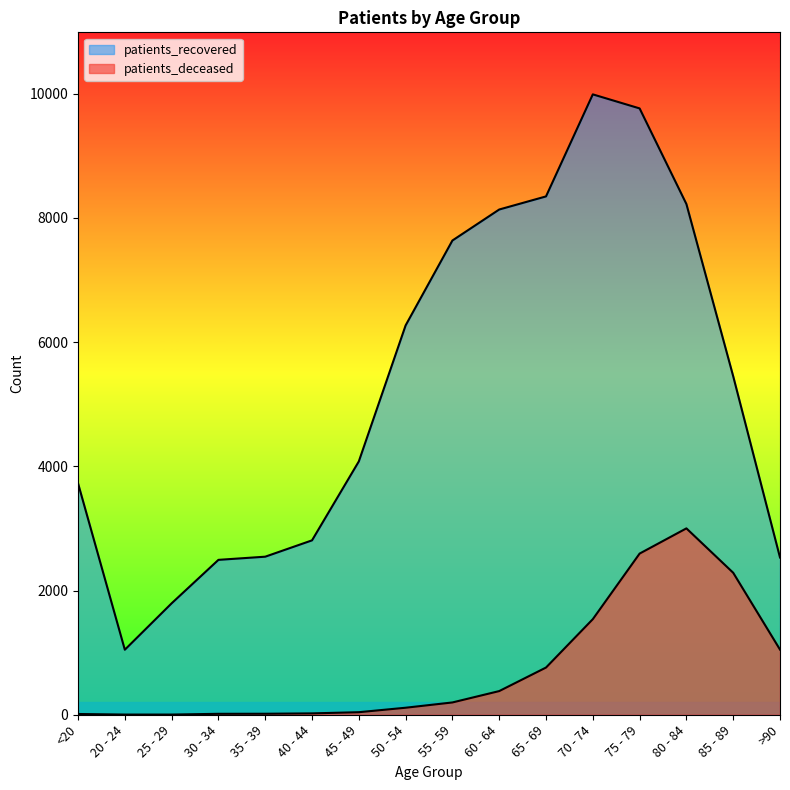

What is the total value across all series at 80 - 84?

11224